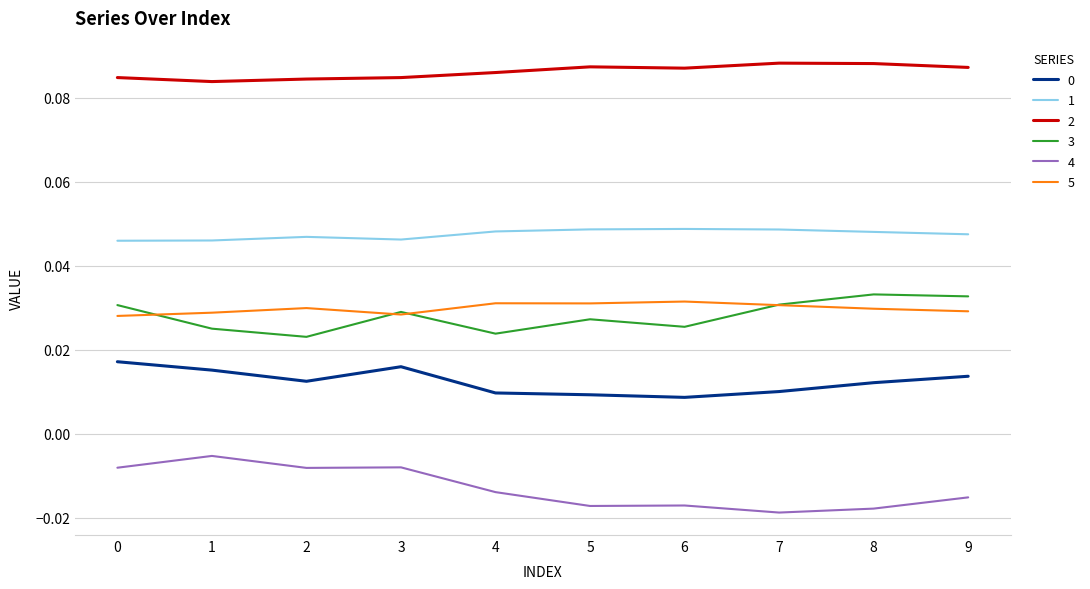

The 1 series shows 0.1 at 9. True or false?

False